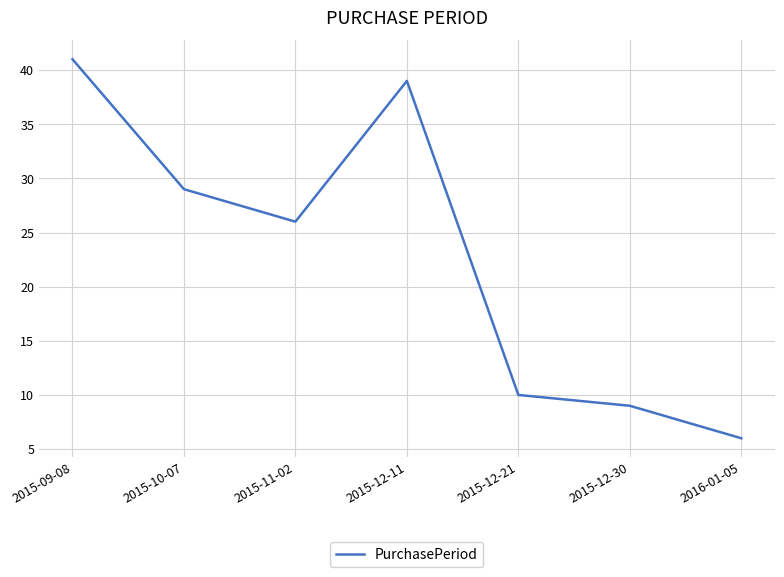

What is the smallest value displayed?

6